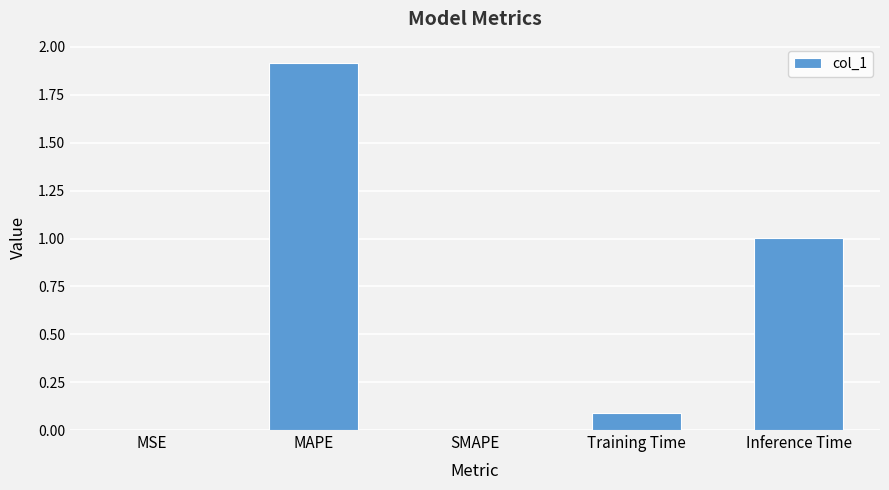

What is the sum of all values?

3.0